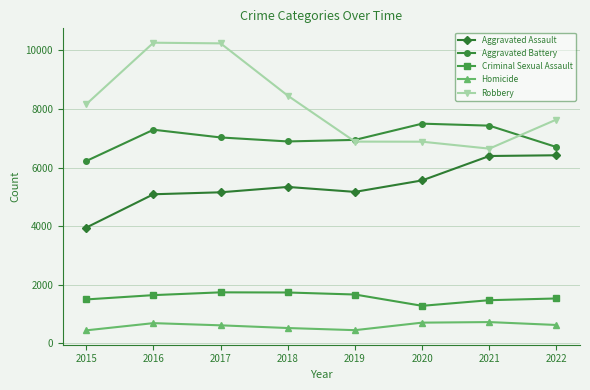

What is the difference between the highest and lowest values at 2016?

9572